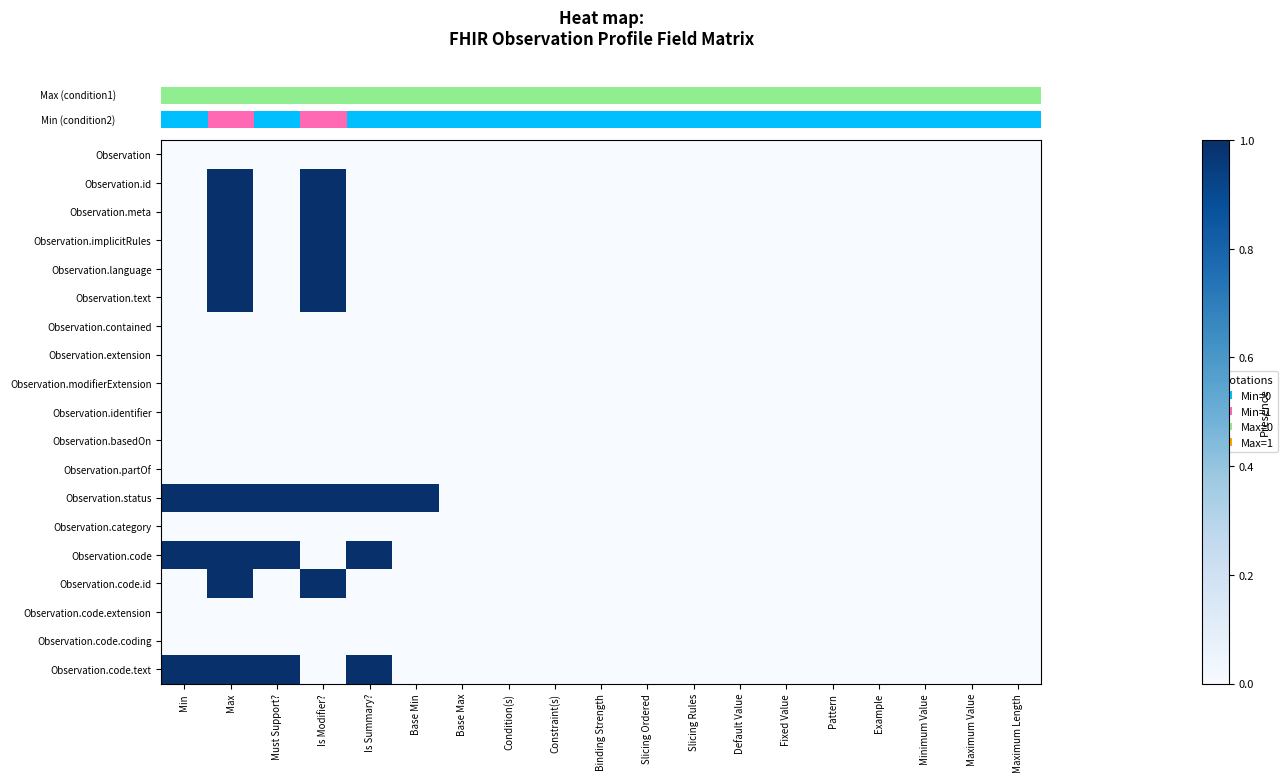

Between Binding Strength and Slicing Rules, which is larger?

Binding Strength